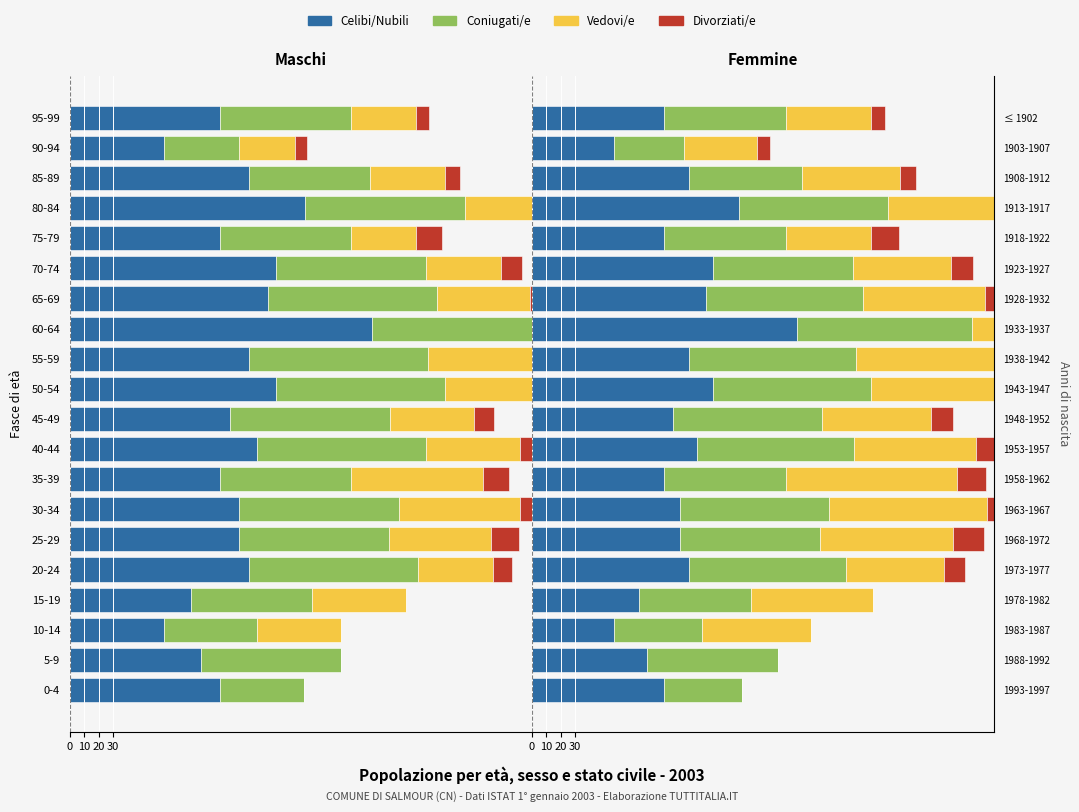

Which series changed the most between 1973-1977 and 1953-1957?

Vedovi/e